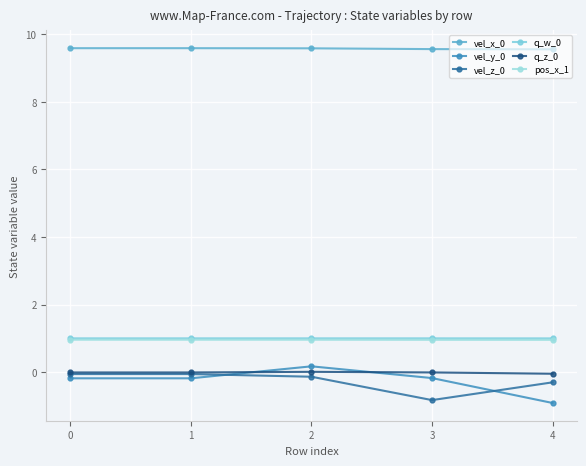

The value of q_z_0 at 4 is -0.0. True or false?

True